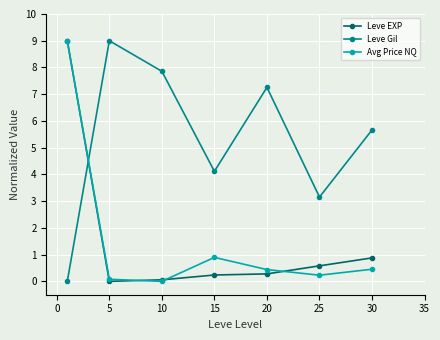

After their last crossing, which series has the higher values: Leve Gil or Avg Price NQ?

Leve Gil